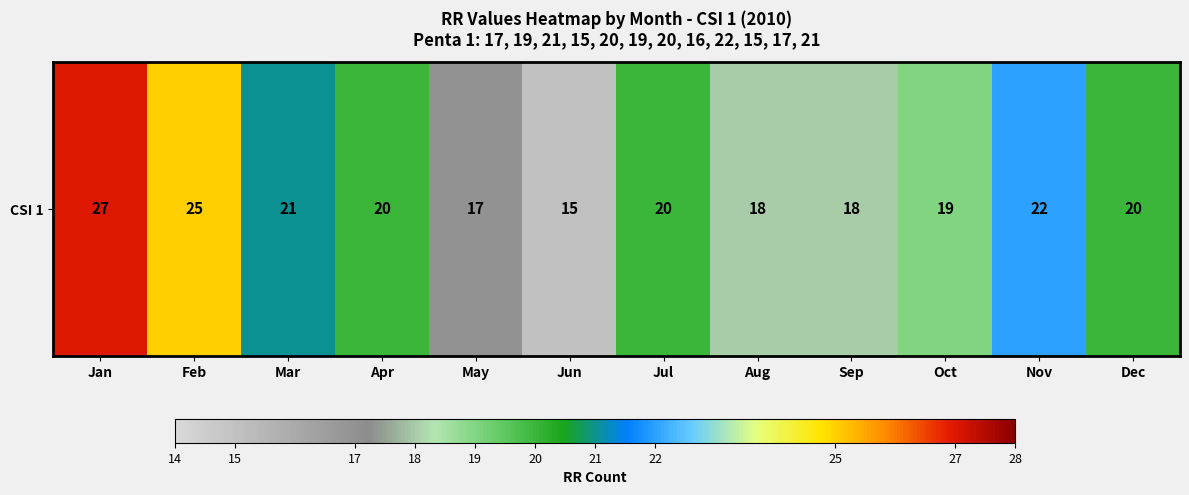

Which category has the lowest value across all series?

Jun